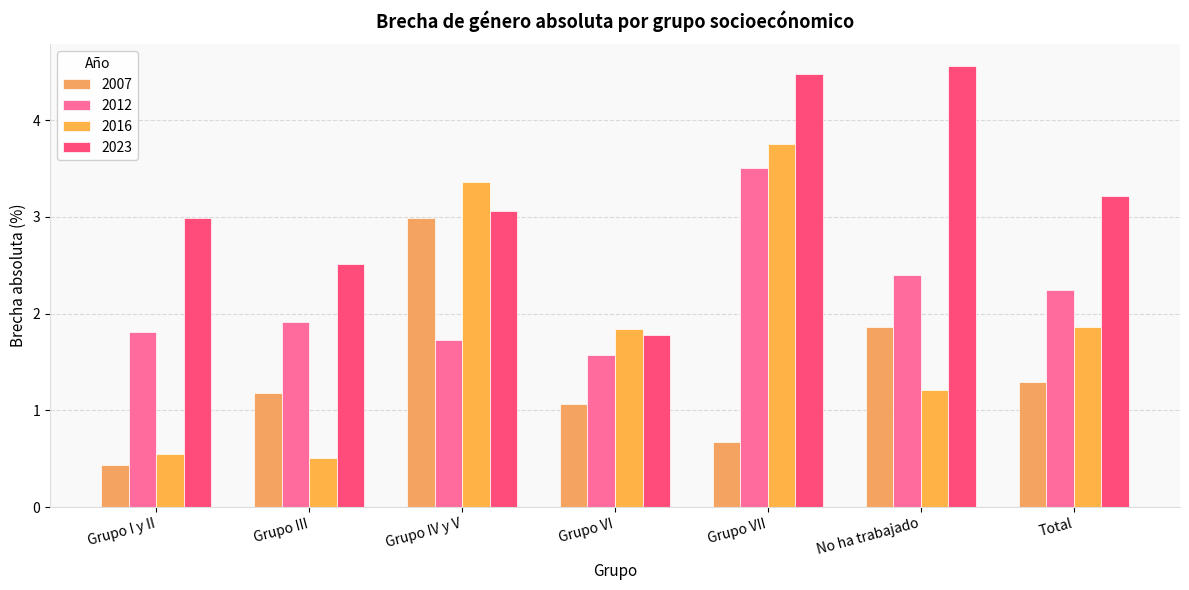

What is the label of the 2nd bar from the right?

No ha trabajado